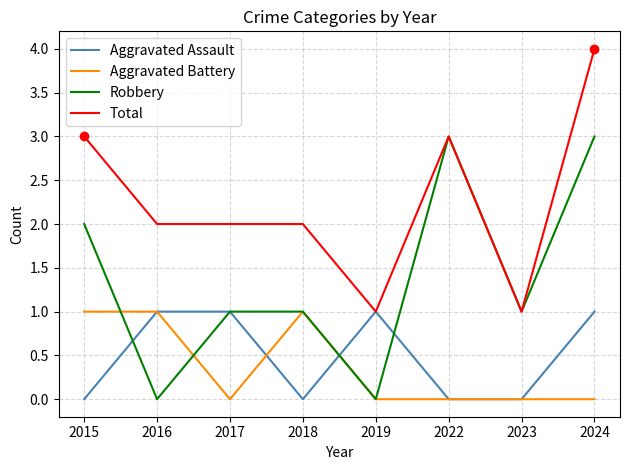

What is the difference between the highest and lowest values at 2024?

4